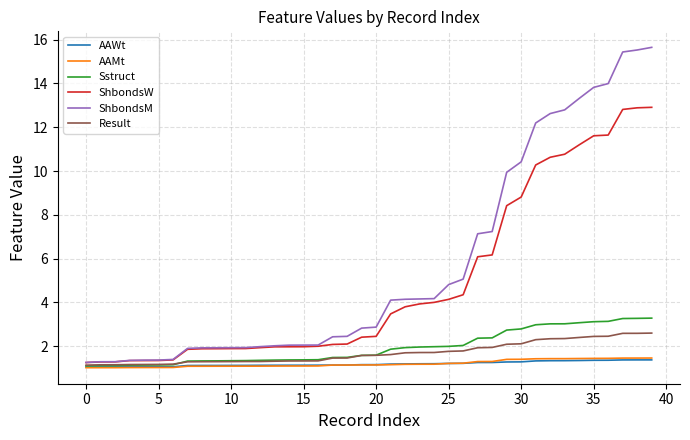

Which series has the largest total across all categories?

ShbondsM